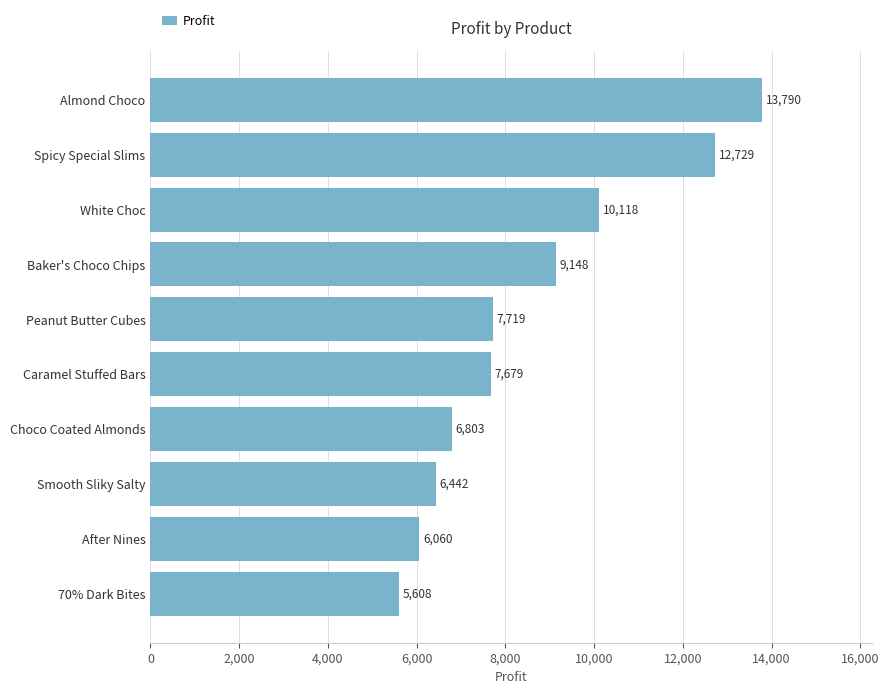

At which label is the value closest to 9698?

White Choc